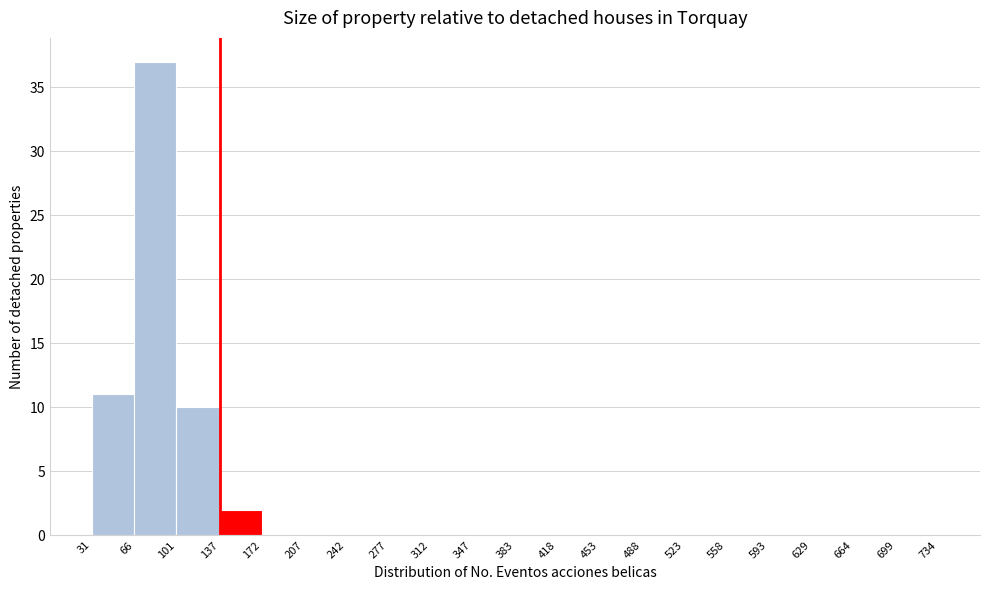

Which range on the x-axis has the tallest bar?

66 to 101